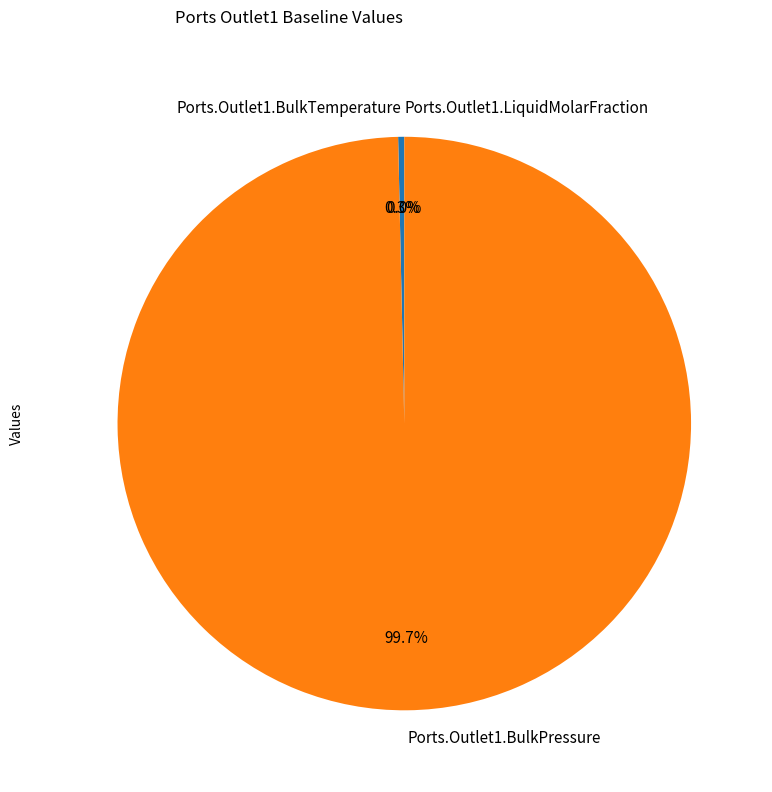

Is Ports.Outlet1.BulkTemperature the majority of the pie?

No